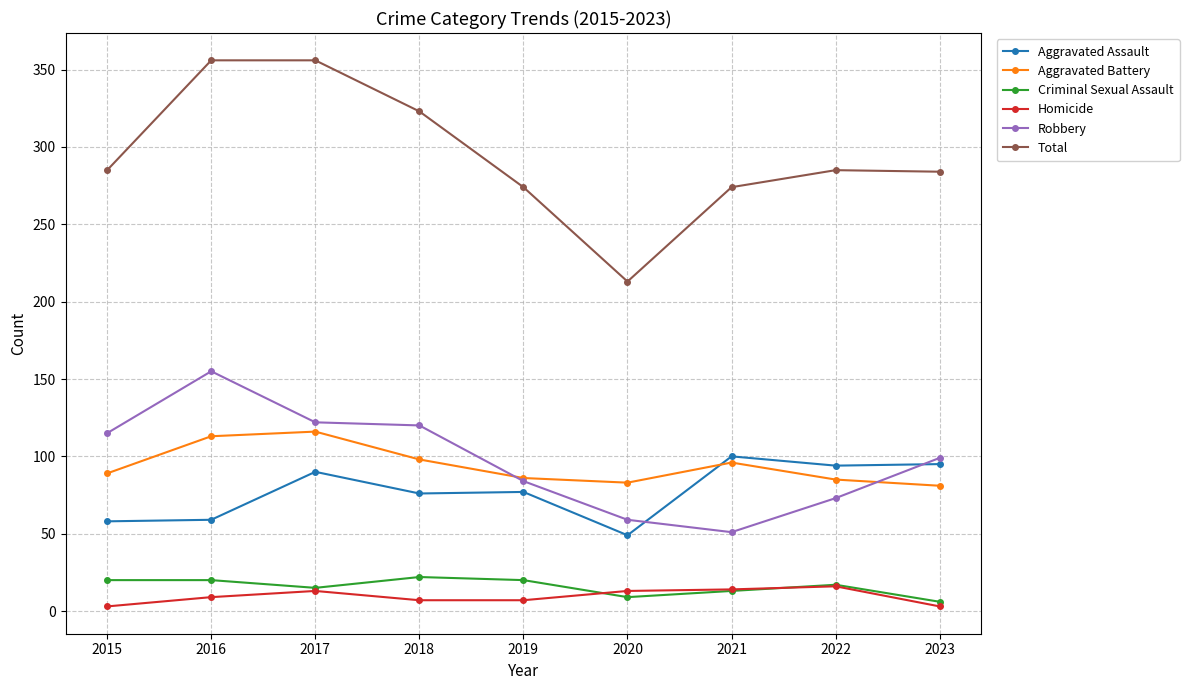

True or false: Aggravated Battery has a value of 83 at 2020.

True